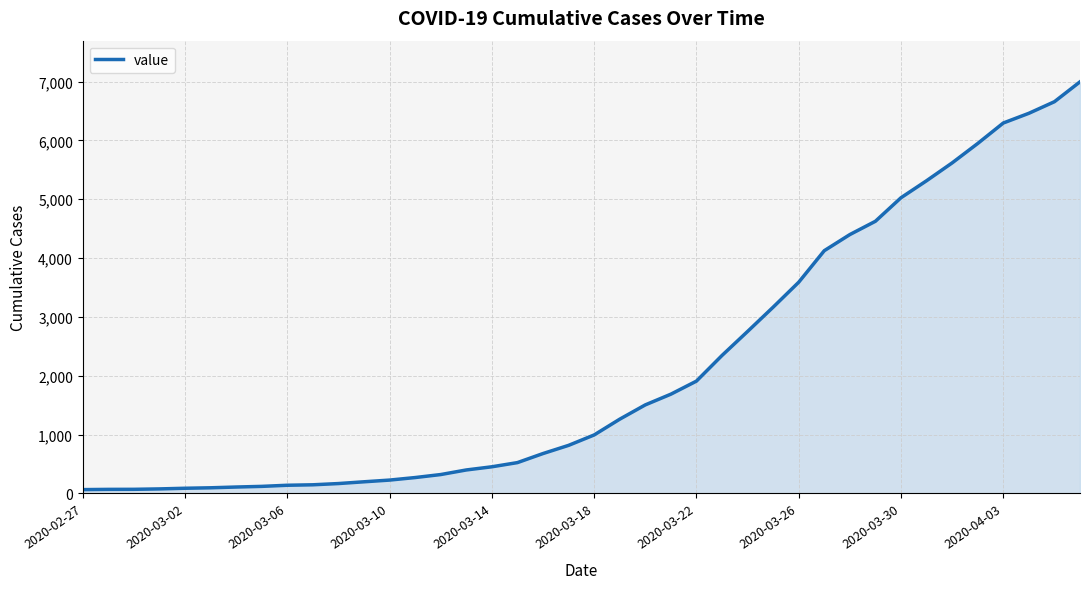

What is the maximum value shown in the chart?

6995